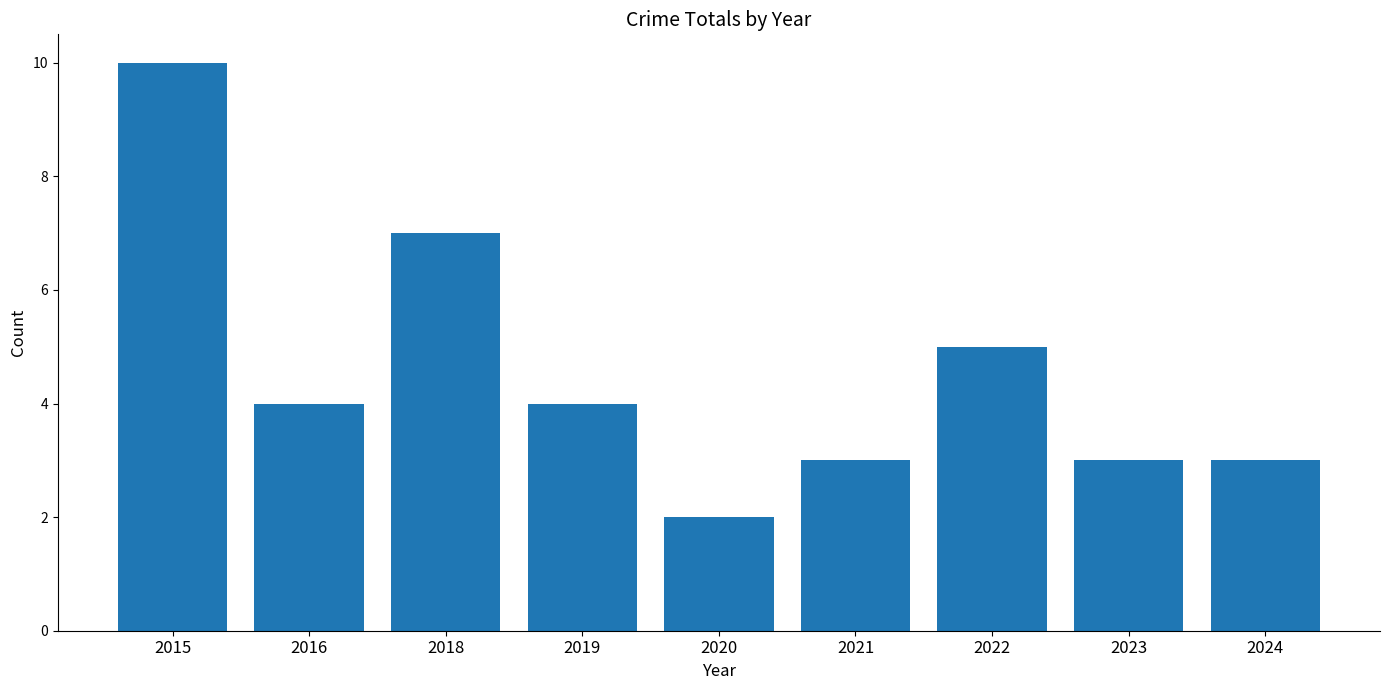

What is the average value?

5